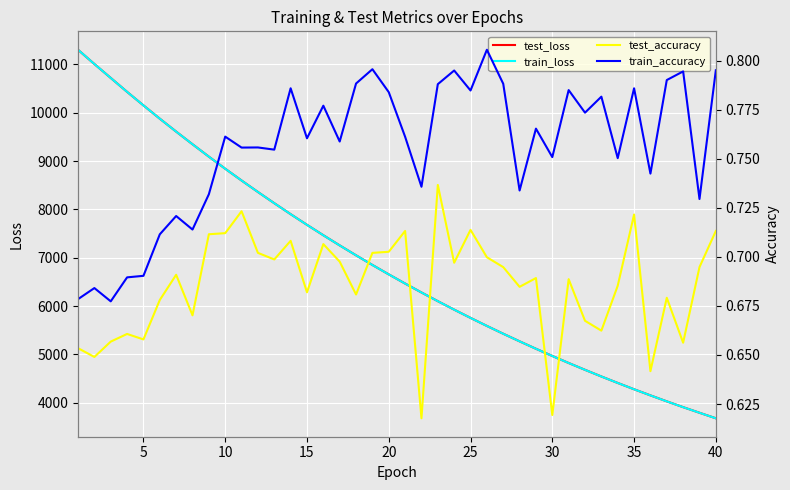

How many series are shown in this chart?

4